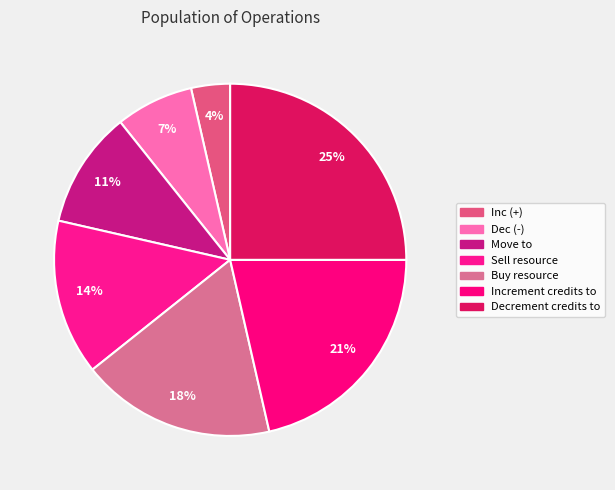

How many slices are in this pie chart?

7